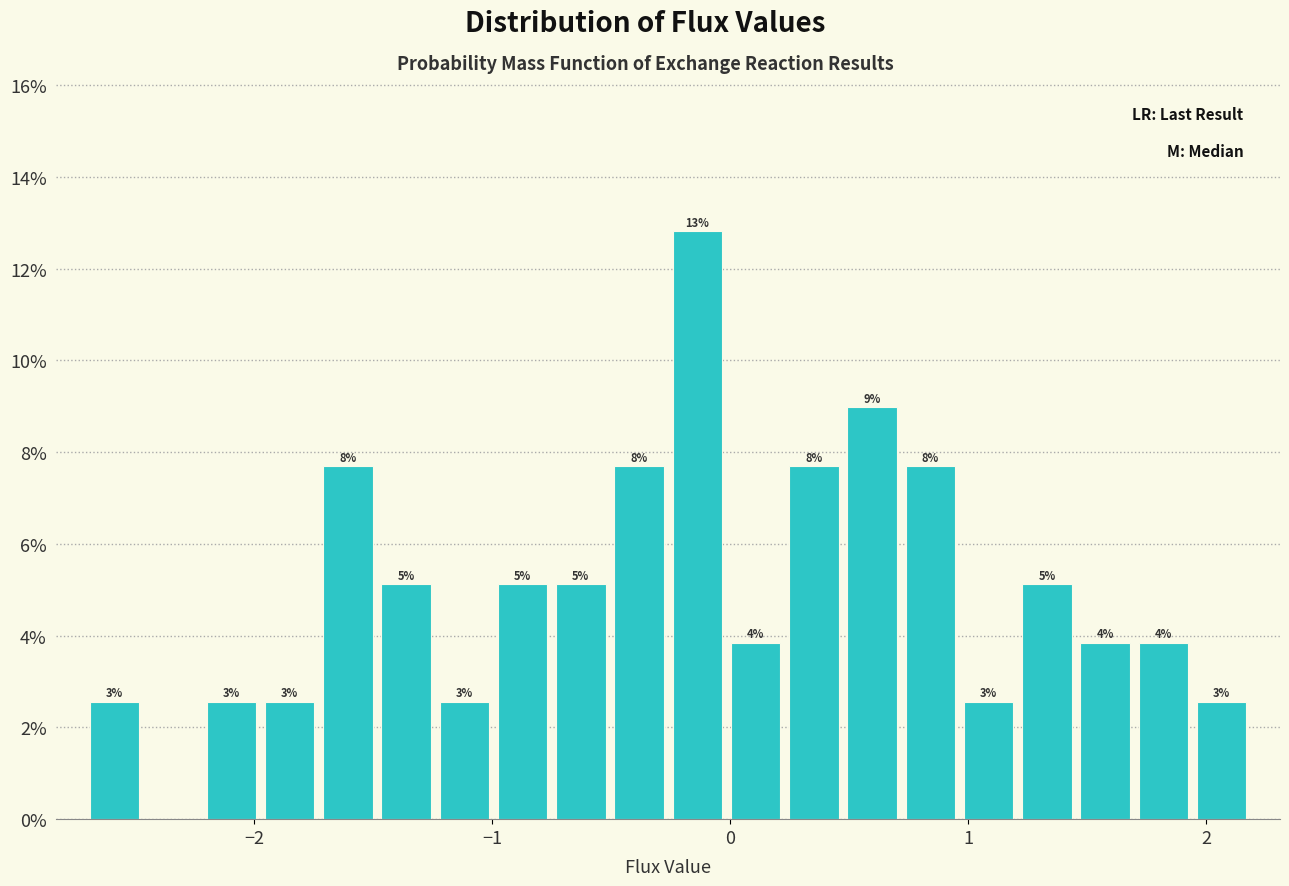

Read against the x-axis, roughly where is the centre of the tallest bar?

-0.1